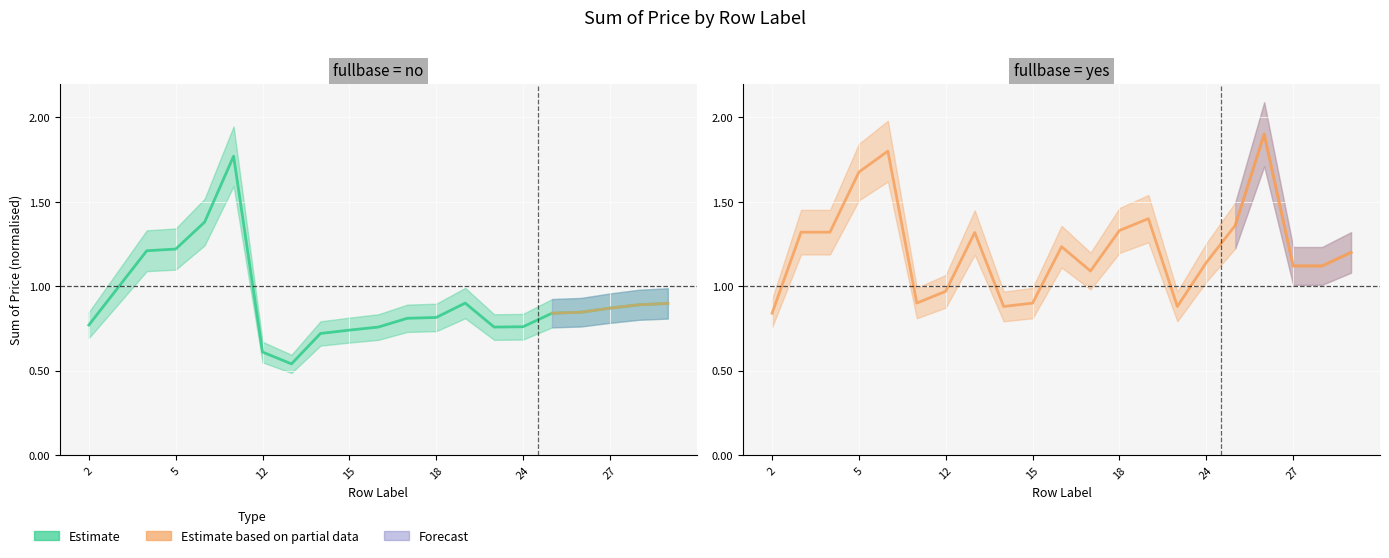

Reading left to right, extract all data points from this chart.

fullbase_no: 2=0.8	3=1.0	4=1.2	5=1.2	8=1.4	10=1.8	12=0.6	13=0.5	14=0.7	15=0.7	16=0.8	17=0.8	18=0.8	19=0.9	23=0.8	24=0.8	25=0.8	26=0.8	27=0.9	29=0.9	30=0.9
fullbase_yes: 2=0.8	3=1.3	4=1.3	5=1.7	8=1.8	10=0.9	12=1.0	13=1.3	14=0.9	15=0.9	16=1.2	17=1.1	18=1.3	19=1.4	23=0.9	24=1.1	25=1.4	26=1.9	27=1.1	29=1.1	30=1.2